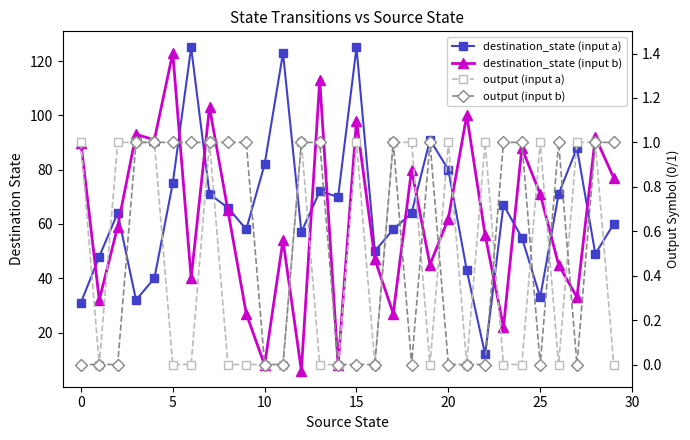

What is the average value of the destination_state (input b) series?

62